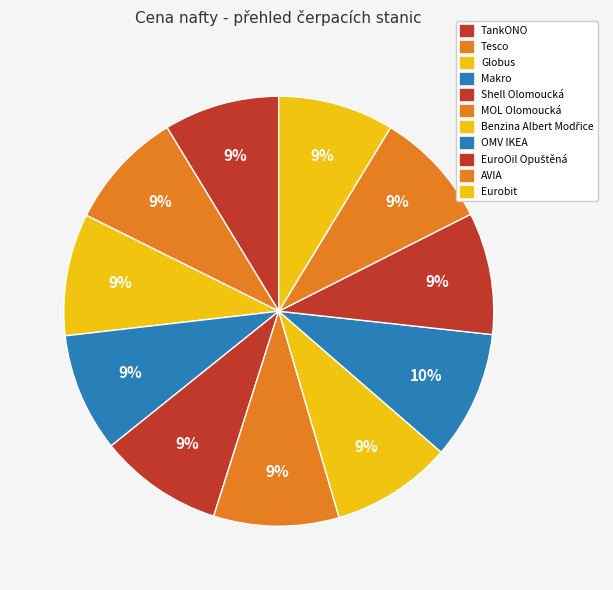

Rank the categories by value from highest to lowest.

OMV IKEA, MOL Olomoucká, Shell Olomoucká, Globus, EuroOil Opuštěná, Benzina Albert Modřice, Tesco, Makro, AVIA, TankONO, Eurobit